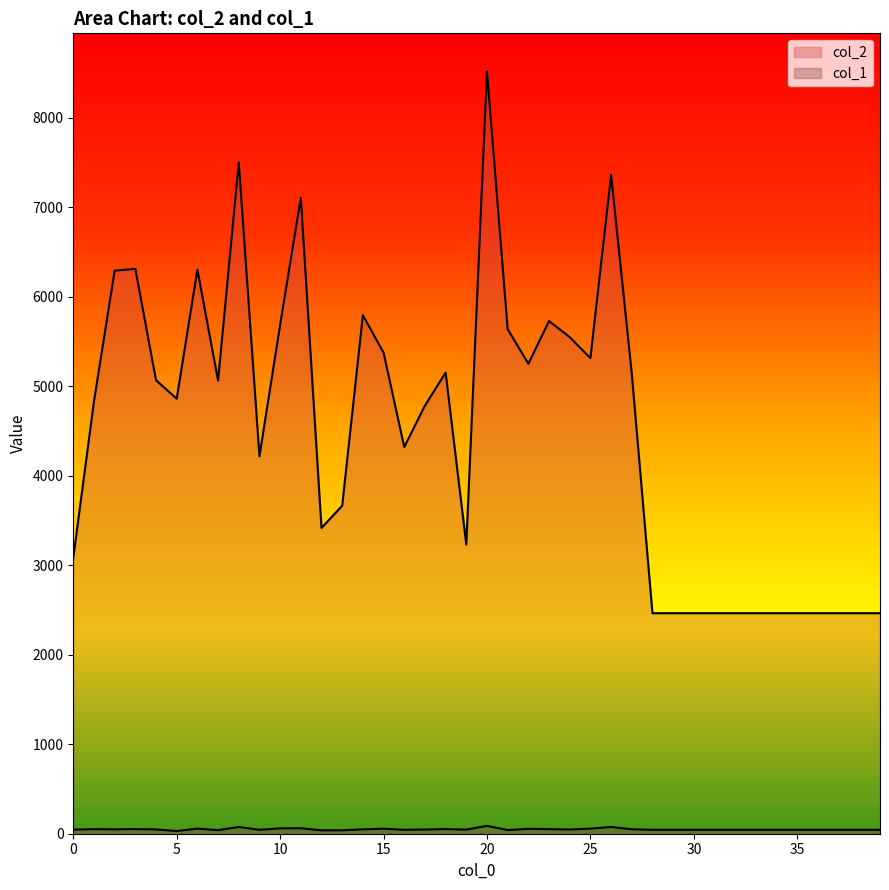

How many interior local valleys does the col_2 series have?

8